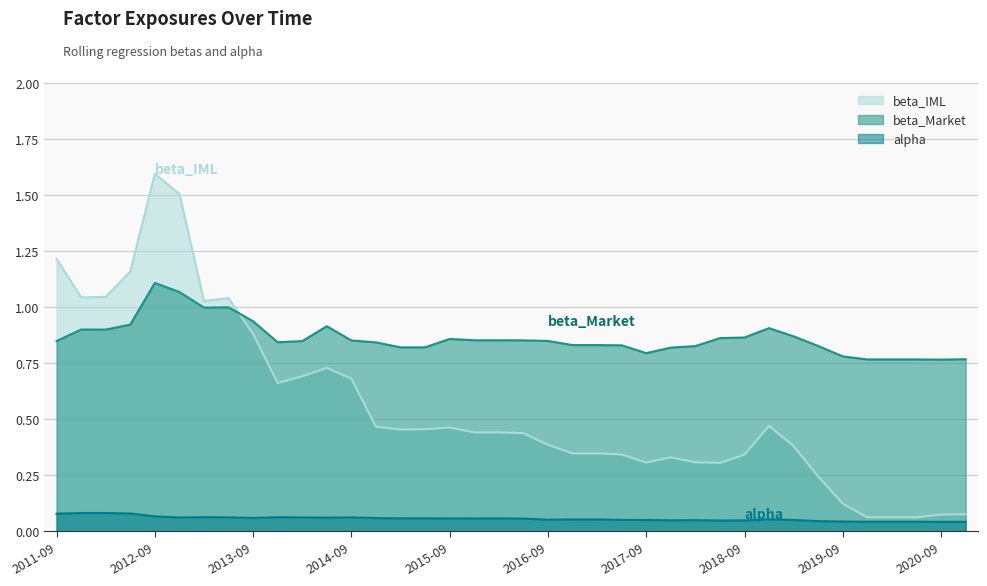

What is the average value of the beta_IML series?

0.6